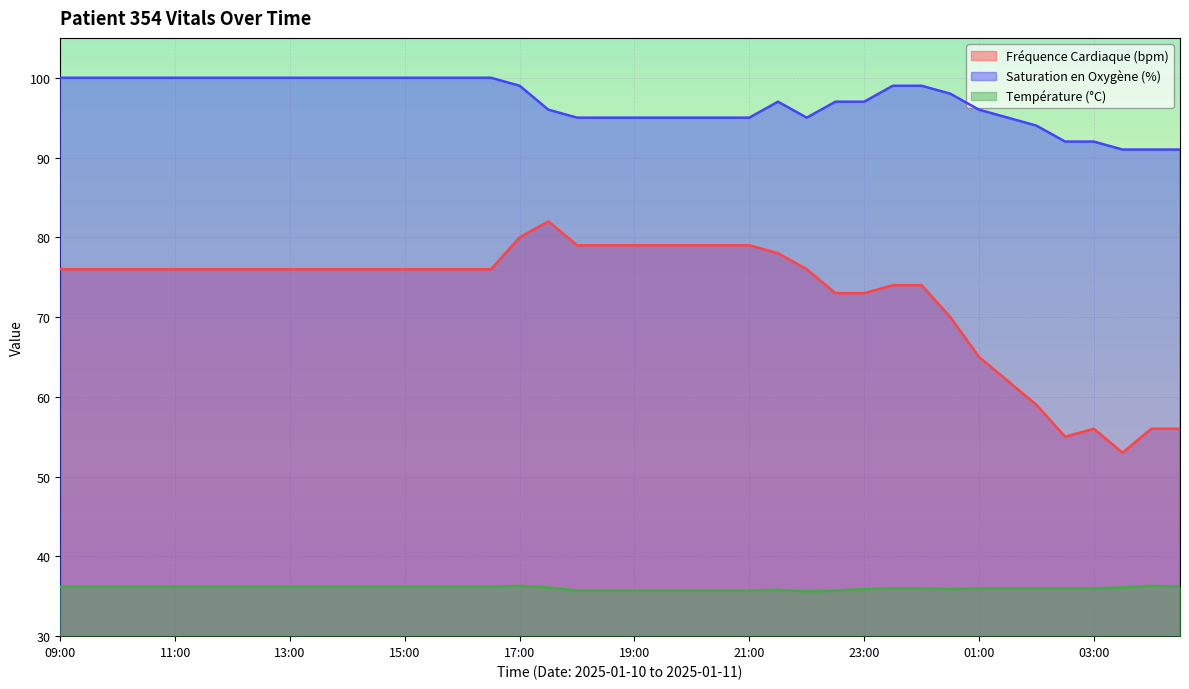

Is the value of Température (°C) at 04:30 greater than the value of Fréquence Cardiaque (bpm) at 20:00?

No